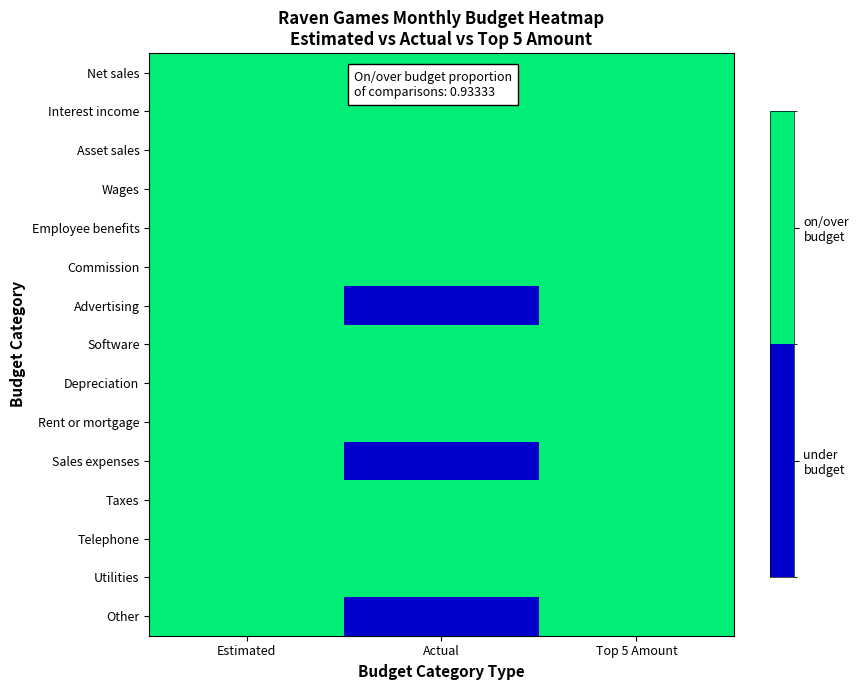

Which series has the widest spread of values?

Advertising